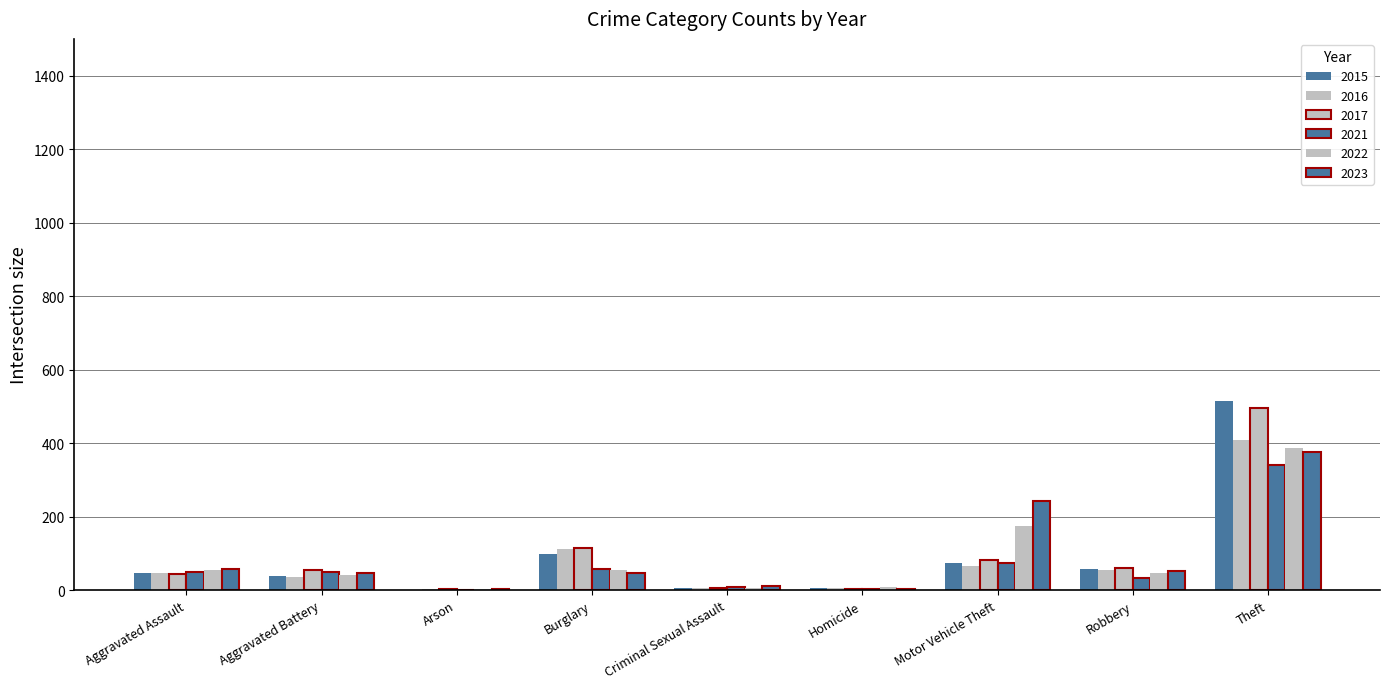

How many data points does each series have?

9